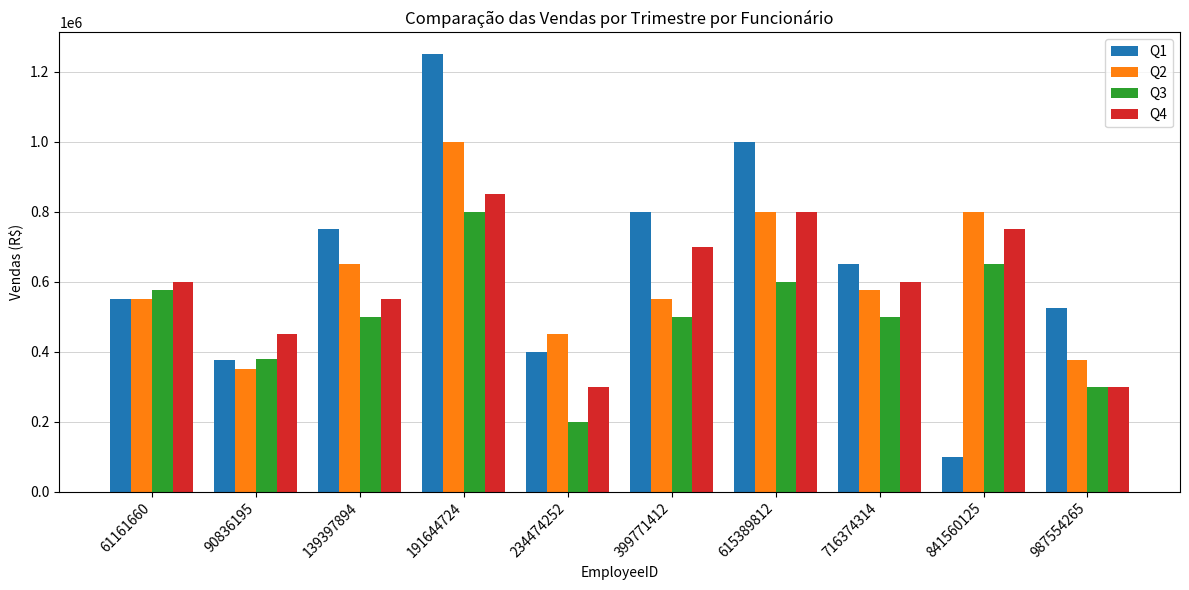

What is the difference between the maximum and minimum values in the Q4 series?

550000